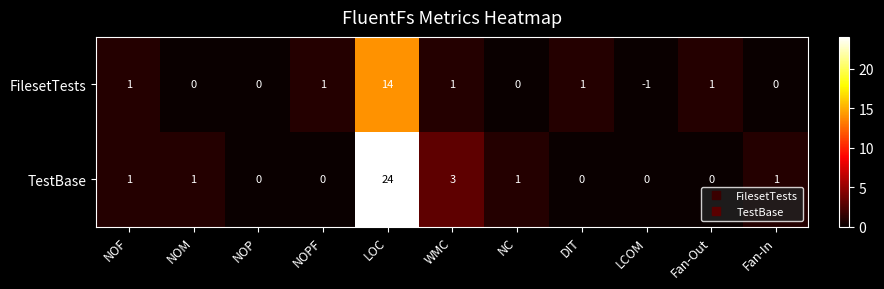

True or false: TestBase has a value of 11 at NOP.

False